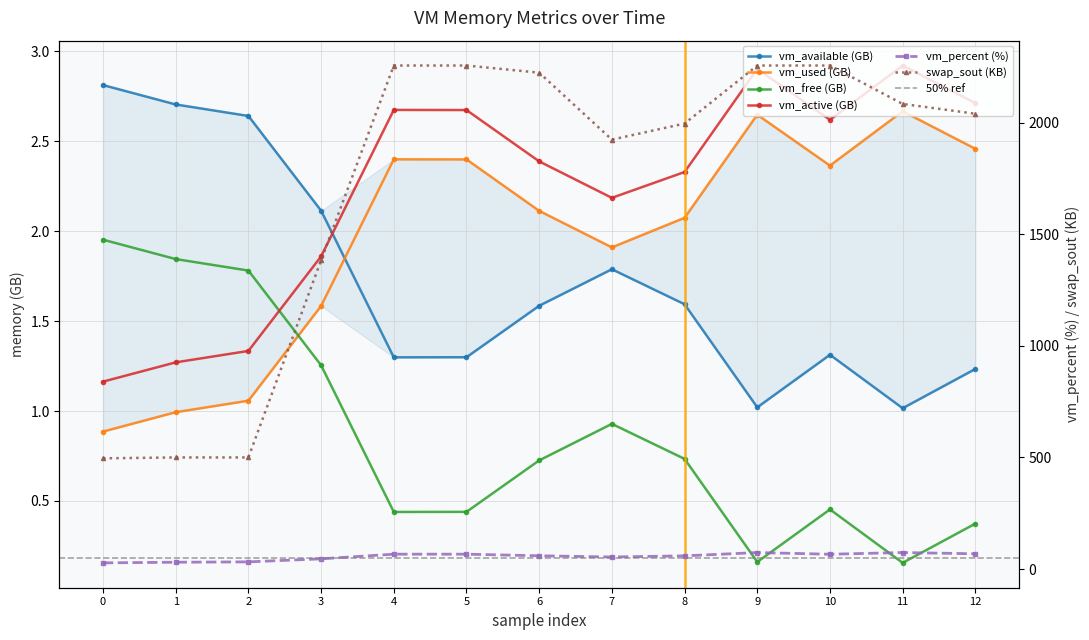

Reading left to right, what are all the values shown in this chart?

vm_available: 2.8	2.7	2.6	2.1	1.3	1.3	1.6	1.8	1.6	1.0	1.3	1.0	1.2
vm_used: 0.9	1.0	1.1	1.6	2.4	2.4	2.1	1.9	2.1	2.6	2.4	2.7	2.5
vm_free: 2.0	1.8	1.8	1.3	0.4	0.4	0.7	0.9	0.7	0.2	0.5	0.2	0.4
vm_active: 1.2	1.3	1.3	1.9	2.7	2.7	2.4	2.2	2.3	2.9	2.6	2.9	2.7
vm_percent: 27.7	30.5	32.1	45.7	66.6	66.6	59.3	54.0	59.0	73.8	66.3	73.9	68.3
swap_sout: 496.0	500.0	500.0	1384.0	2256.0	2256.0	2224.0	1924.0	1996.0	2256.0	2256.0	2084.0	2040.0